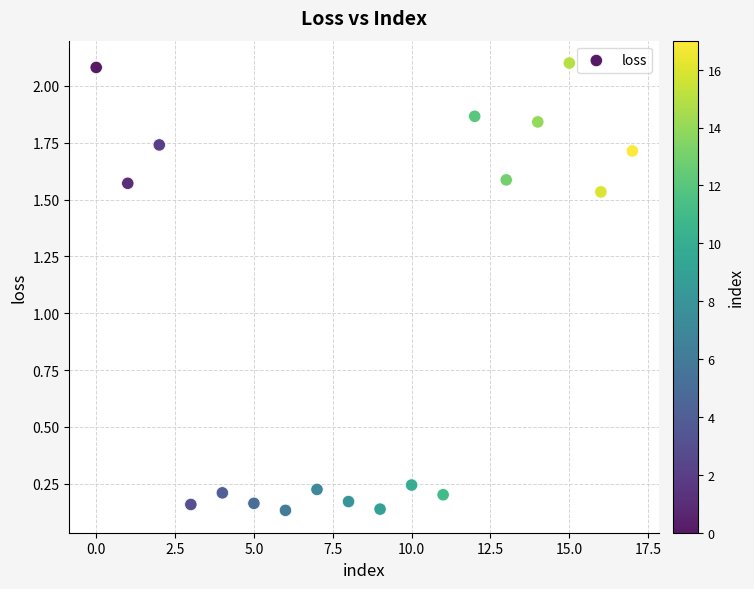

What is the range of Y values (max minus min)?

2.0